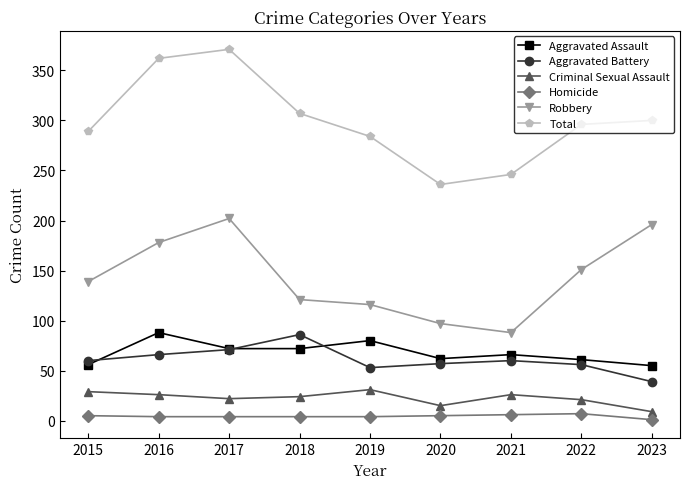

Is it true that Robbery equals 130 at 2021?

False